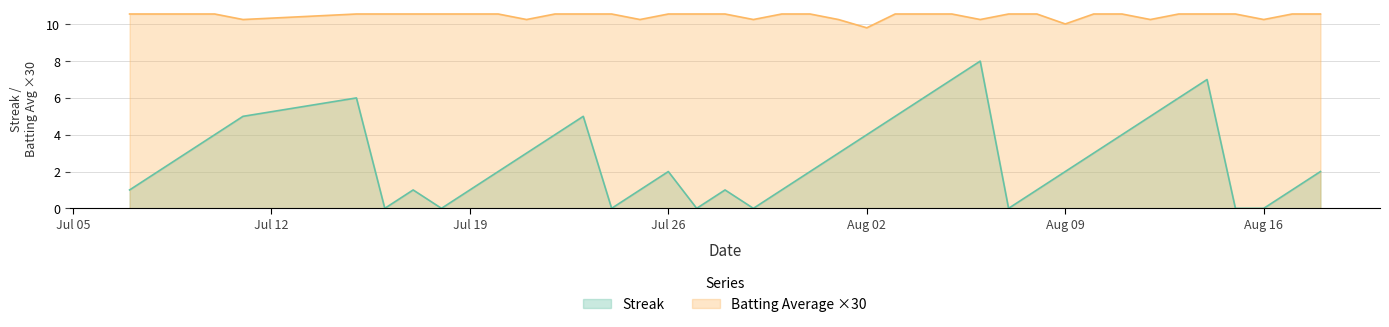

What is the highest value of the Batting Average ×30 series?

10.6